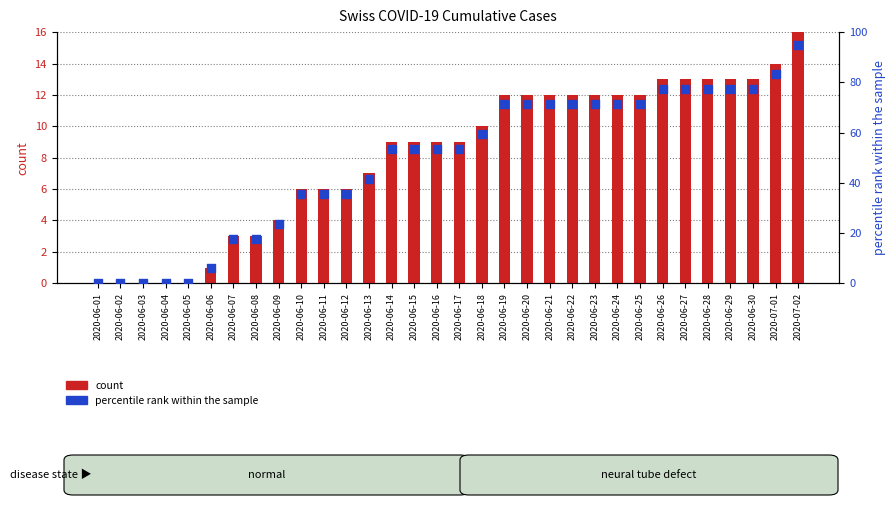

What is the total value across all series at 2020-06-20?

86.2